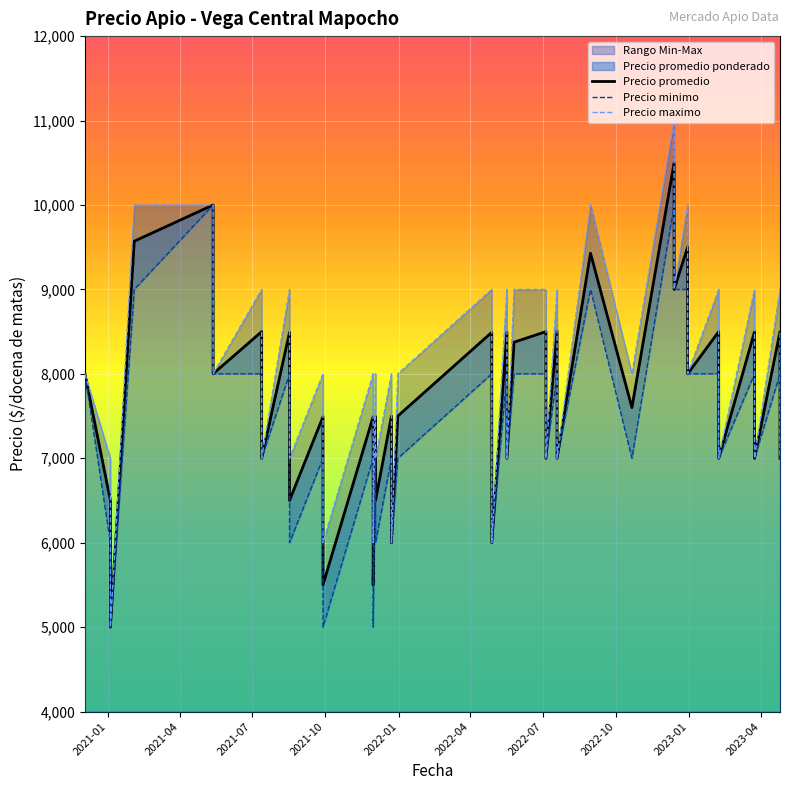

Where is Precio minimo nearest to the value 7500?

2022-07-05